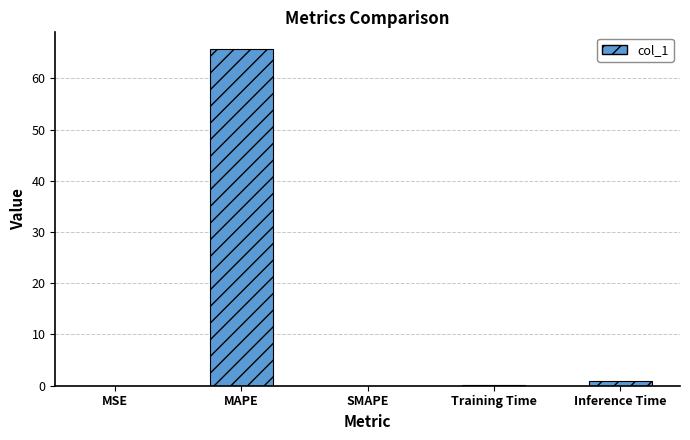

Between Inference Time and MAPE, which is larger?

MAPE